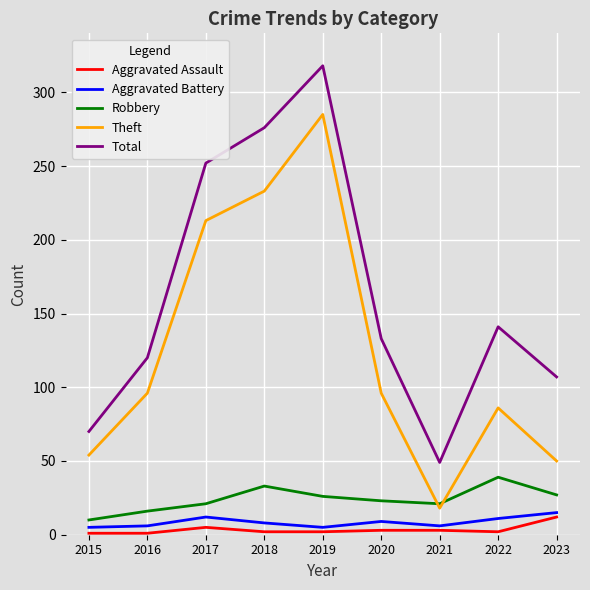

What is the total value across all series at 2021?

97